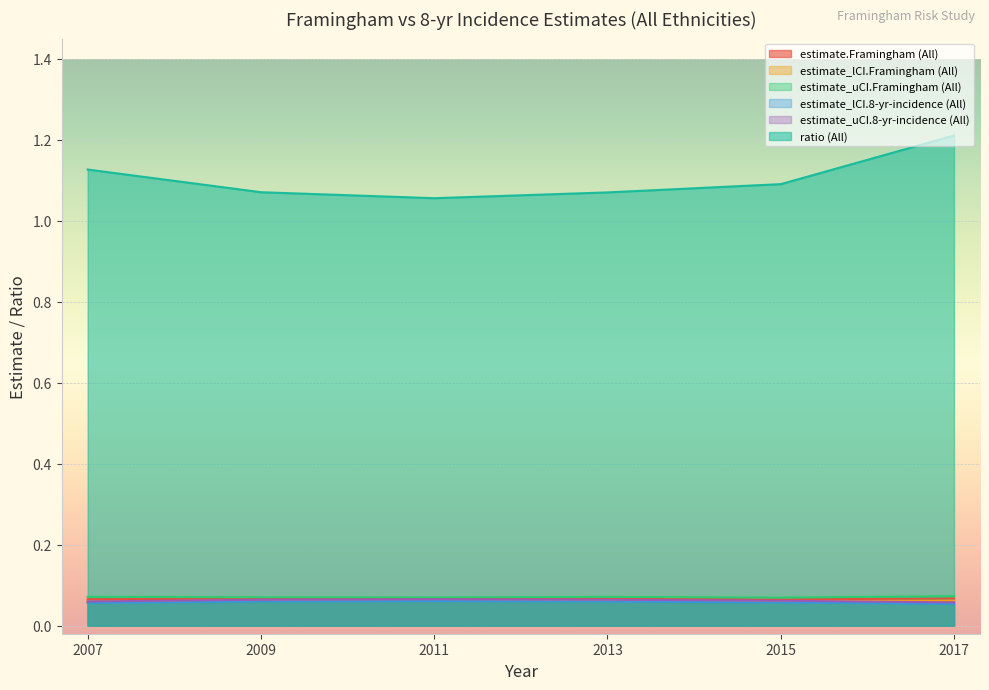

Rank the series by their maximum value, from lowest to highest.

estimate_lCI.8-yr-incidence (All), estimate_lCI.Framingham (All), estimate_uCI.8-yr-incidence (All), estimate.Framingham (All), estimate_uCI.Framingham (All), ratio (All)